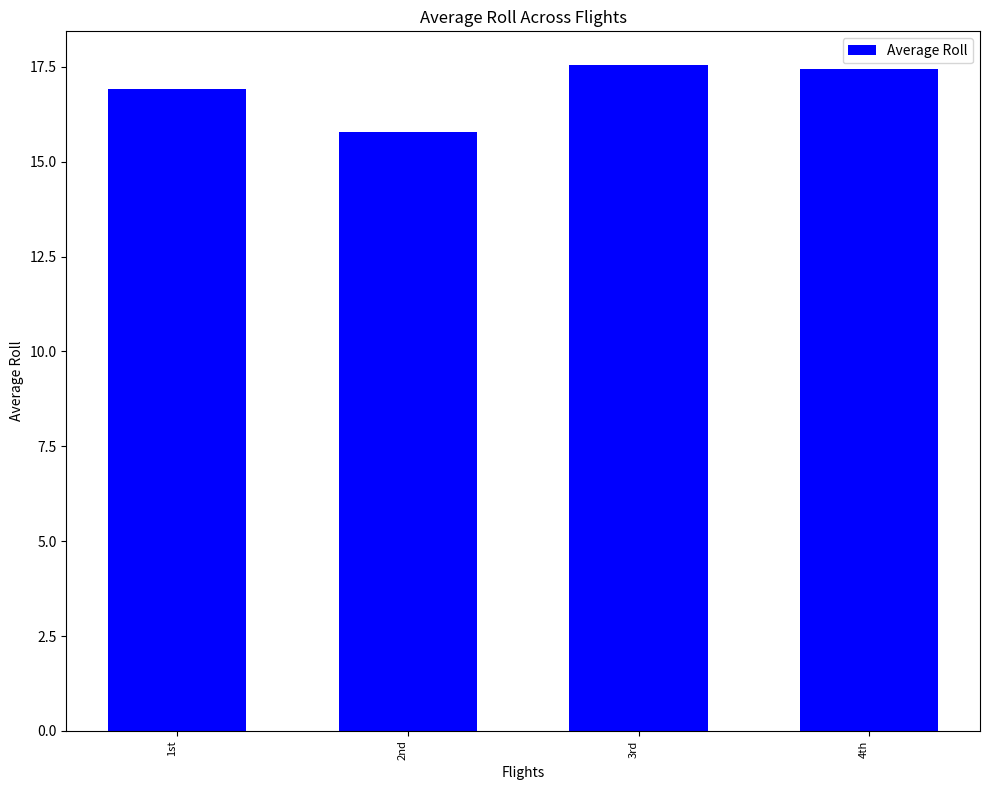

What is the sum of all values?

67.7